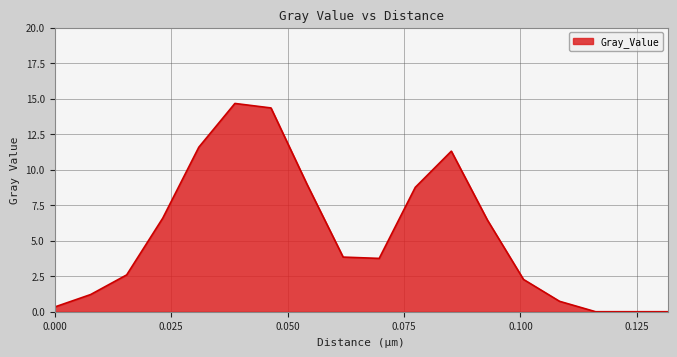

What is the greatest value displayed?

14.7